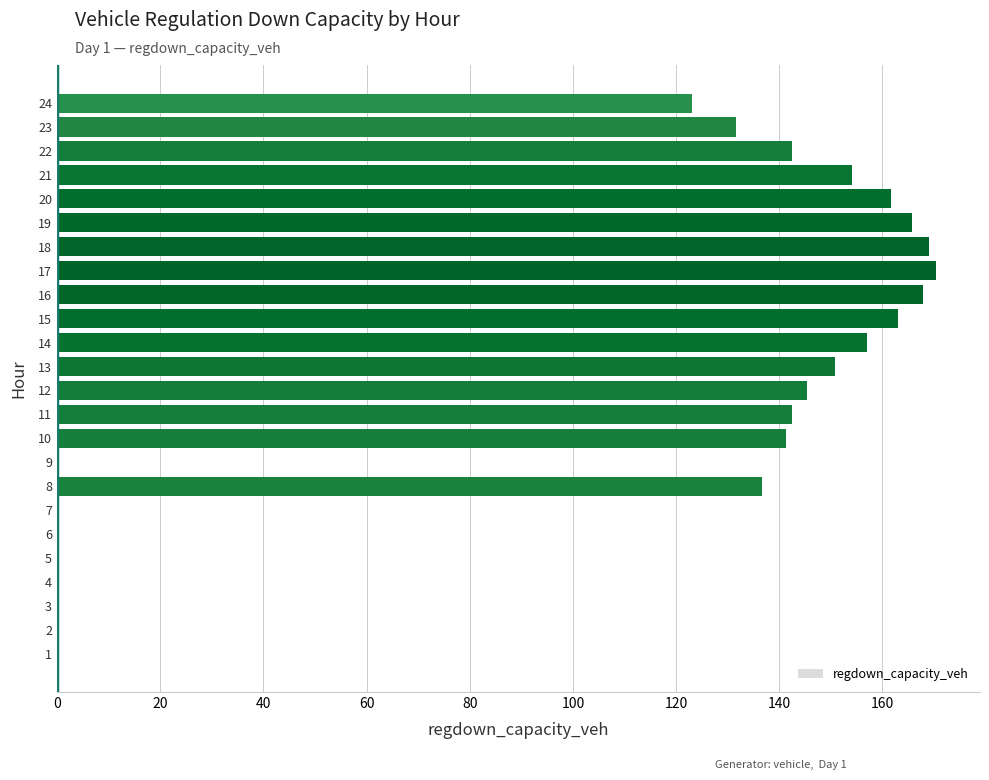

Between 18 and 21, which is larger?

18